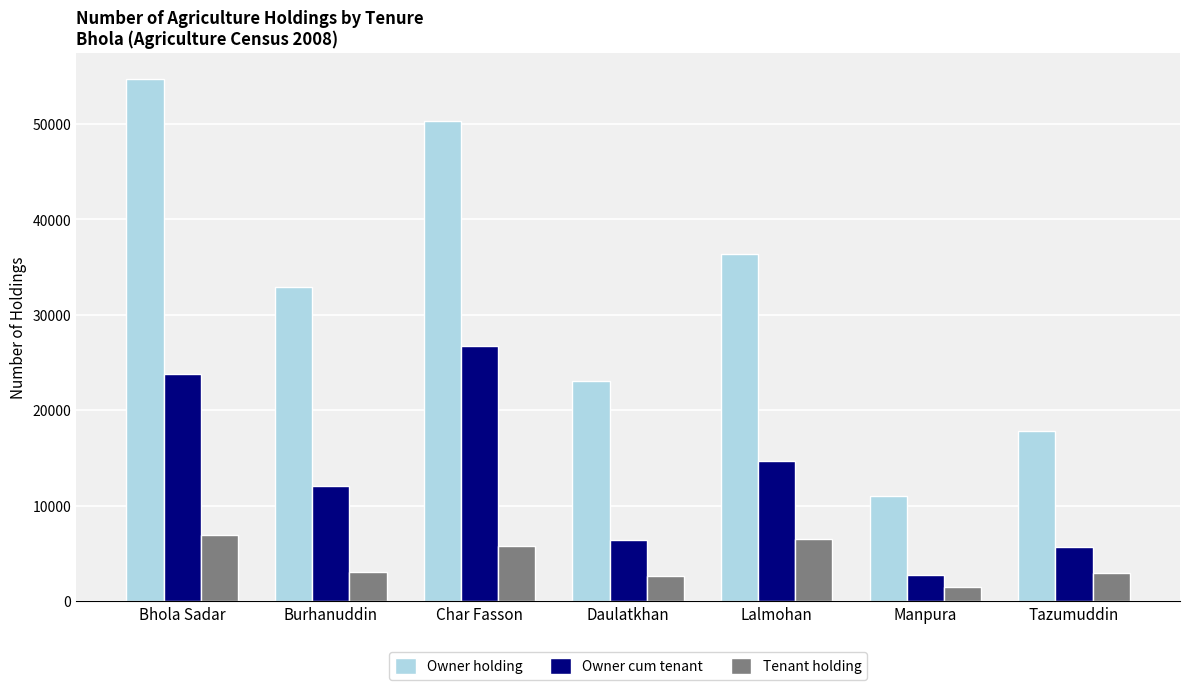

How many bars are there in total?

21